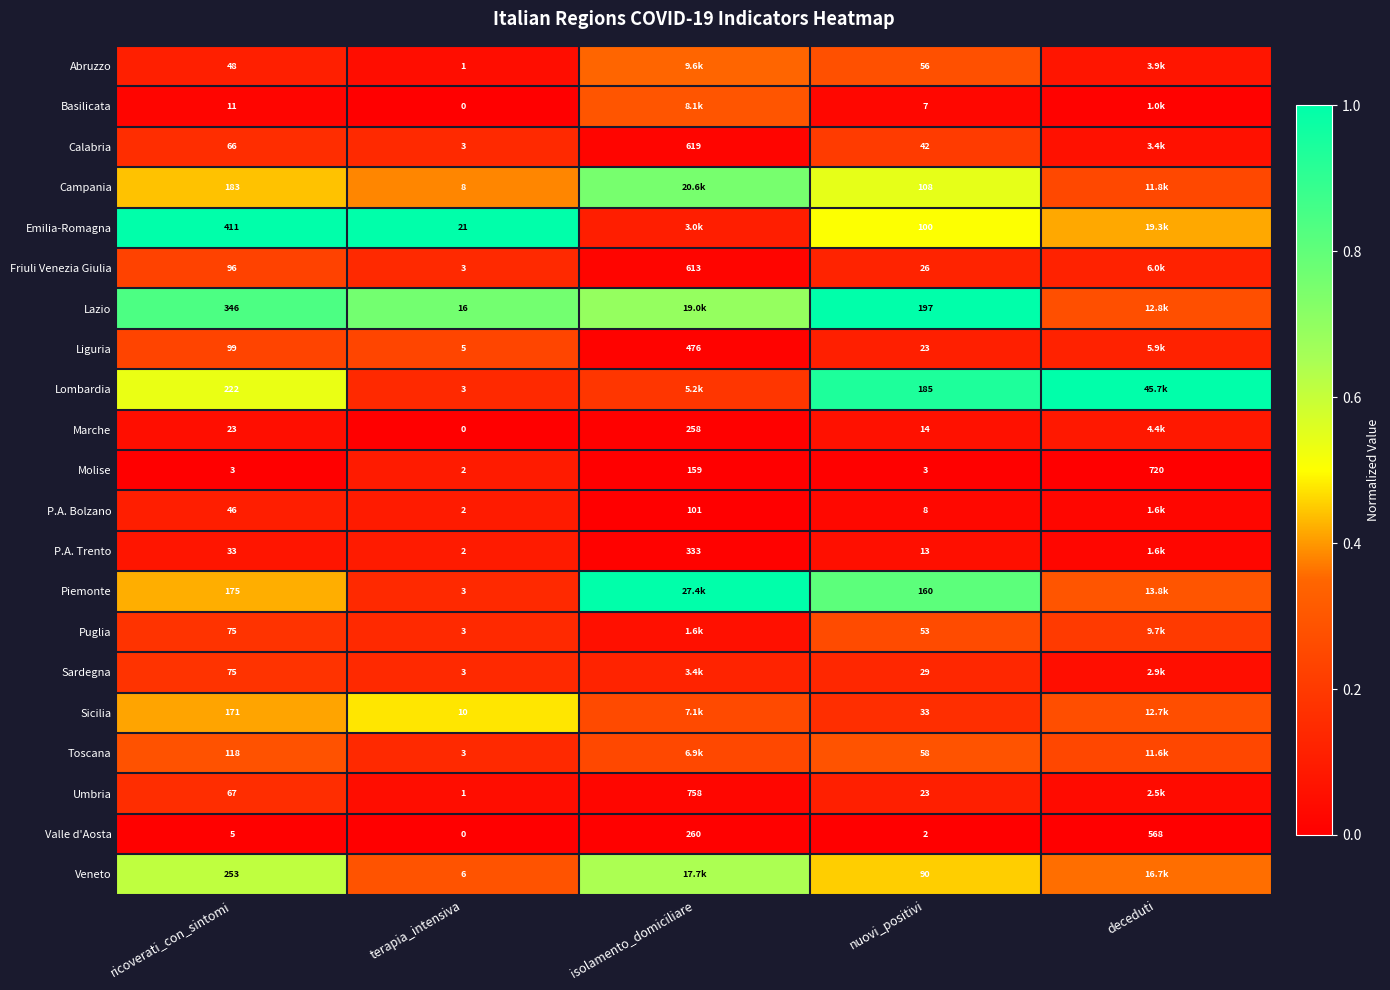

Is the value of Umbria at isolamento_domiciliare greater than the value of Veneto at ricoverati_con_sintomi?

Yes